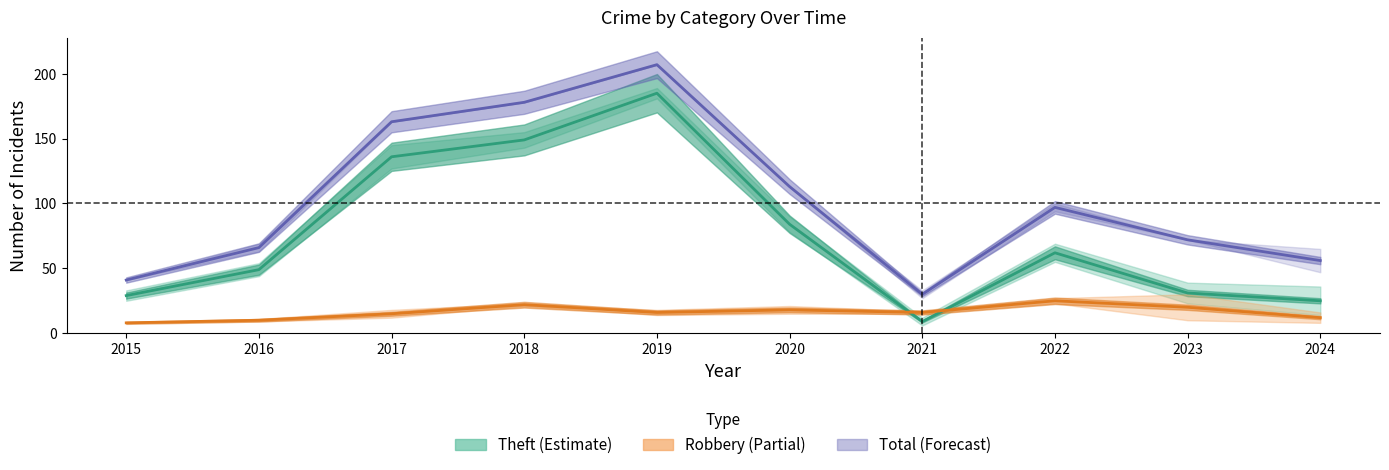

What is the difference between the maximum and minimum values in the Theft series?

176